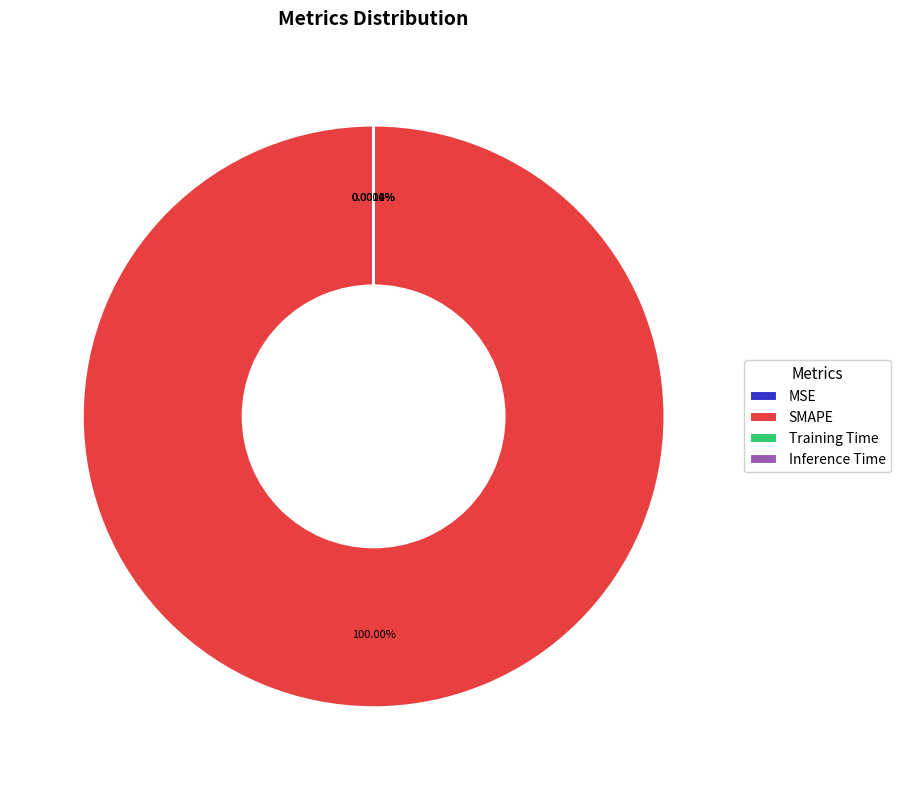

Does SMAPE represent more than half of the total?

Yes